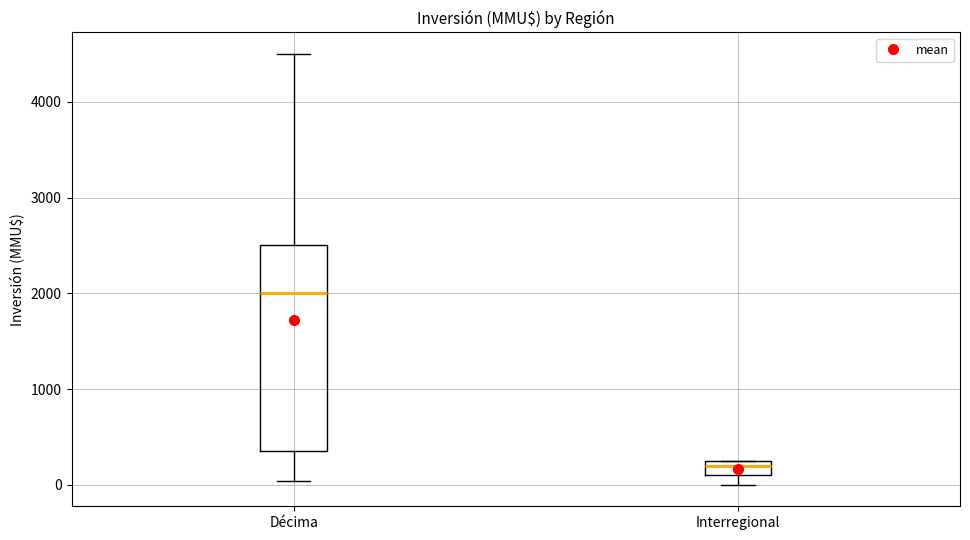

Which box has the highest median line?

Décima